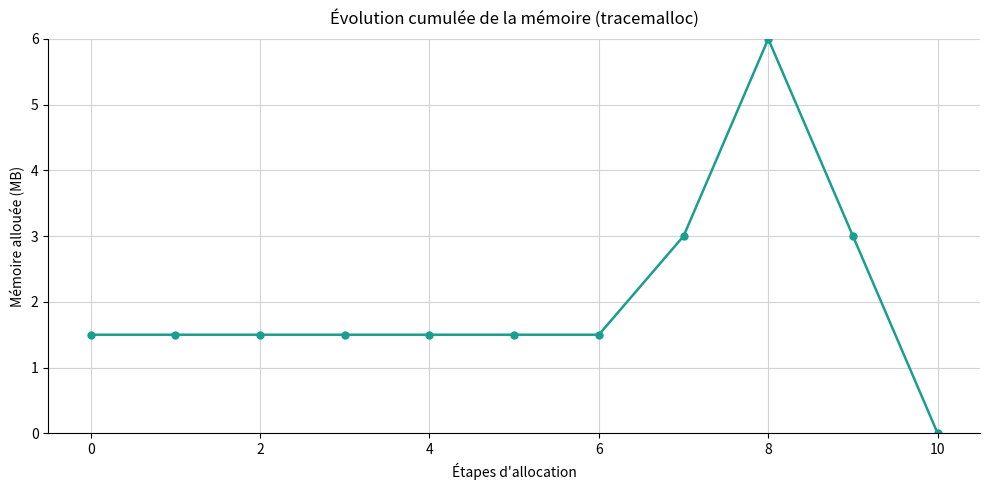

What is the average value?

2.0